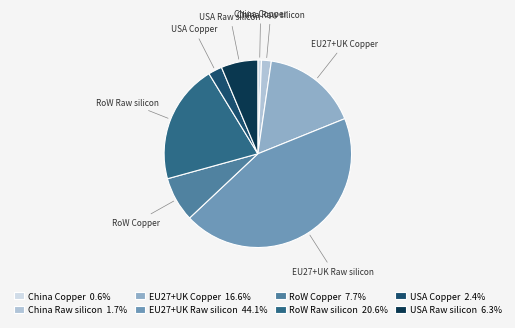

Combined, do USA Copper and China Copper account for over 50%?

No